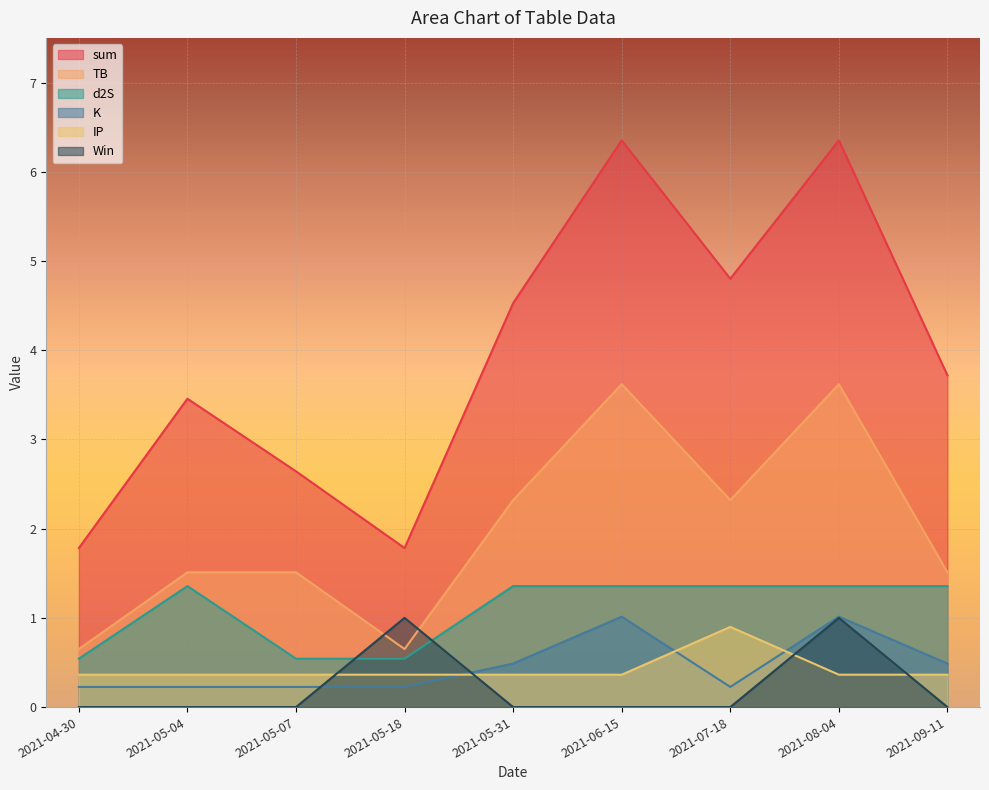

Rank the series at 2021-04-30 from lowest to highest value.

Win, K, IP, d2S, TB, sum